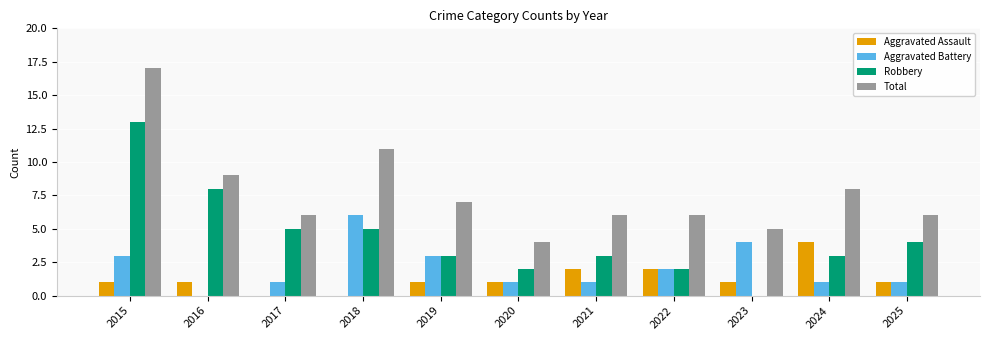

What are all the series names shown in the legend?

Aggravated Assault, Aggravated Battery, Robbery, Total